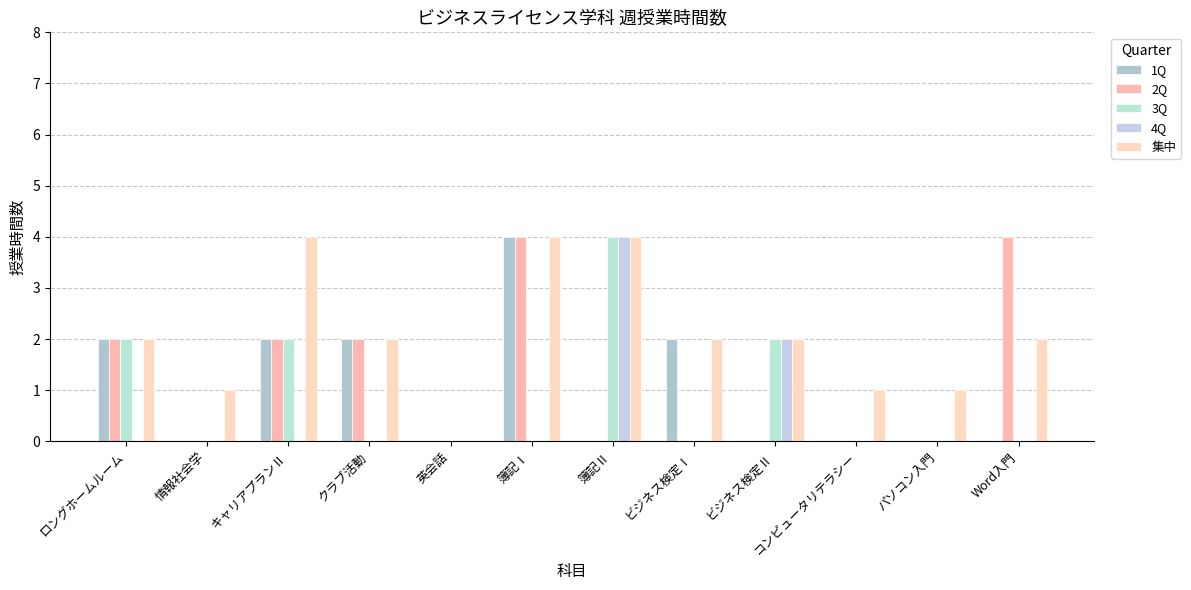

How many 集中 values are between 1 and 4?

11